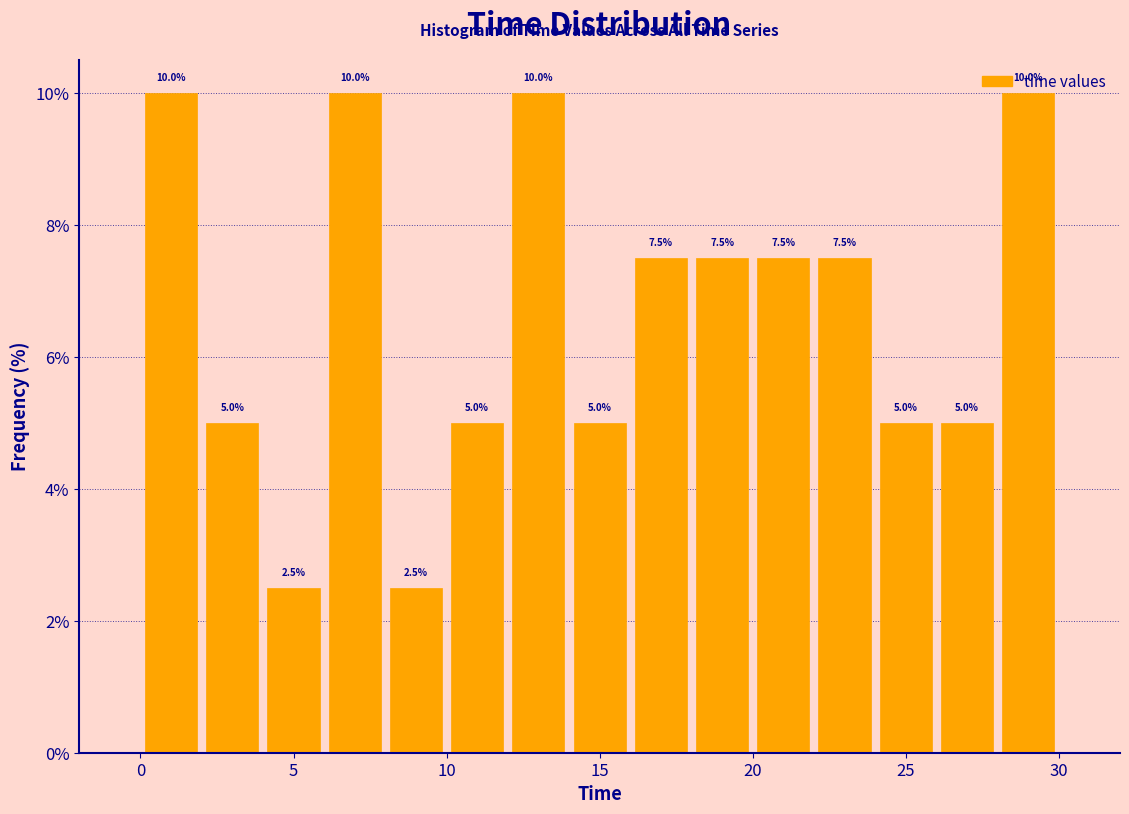

Reading left to right, transcribe this chart: for each bar, give the range it covers on the x-axis and its height.

0 to 2: 10.0
2 to 4: 5.0
4 to 6: 2.5
6 to 8: 10.0
8 to 10: 2.5
10 to 12: 5.0
12 to 14: 10.0
14 to 16: 5.0
16 to 18: 7.5
18 to 20: 7.5
20 to 22: 7.5
22 to 24: 7.5
24 to 26: 5.0
26 to 28: 5.0
28 to 30: 10.0